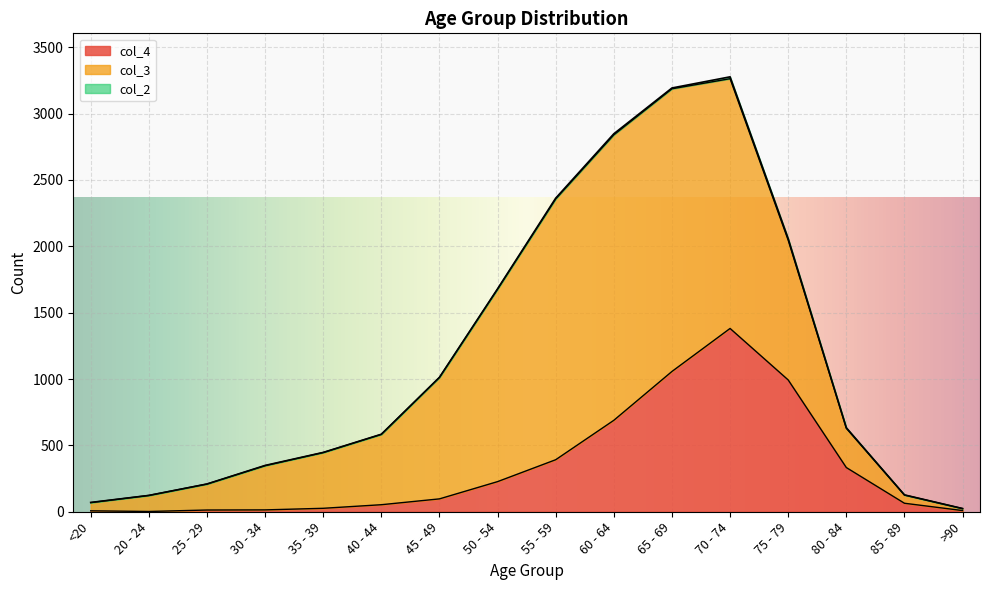

What is the difference between the col_3 values at 70 - 74 and 55 - 59?

83